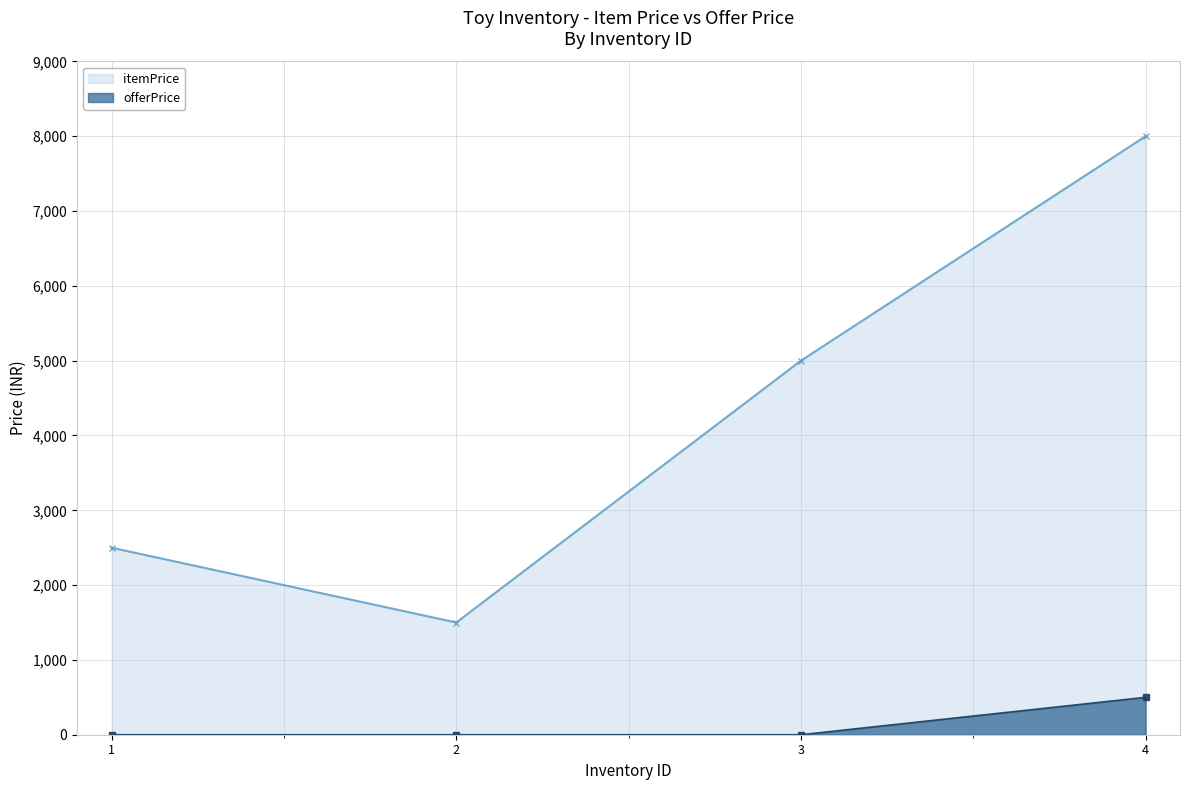

How many lines are shown in the chart?

2